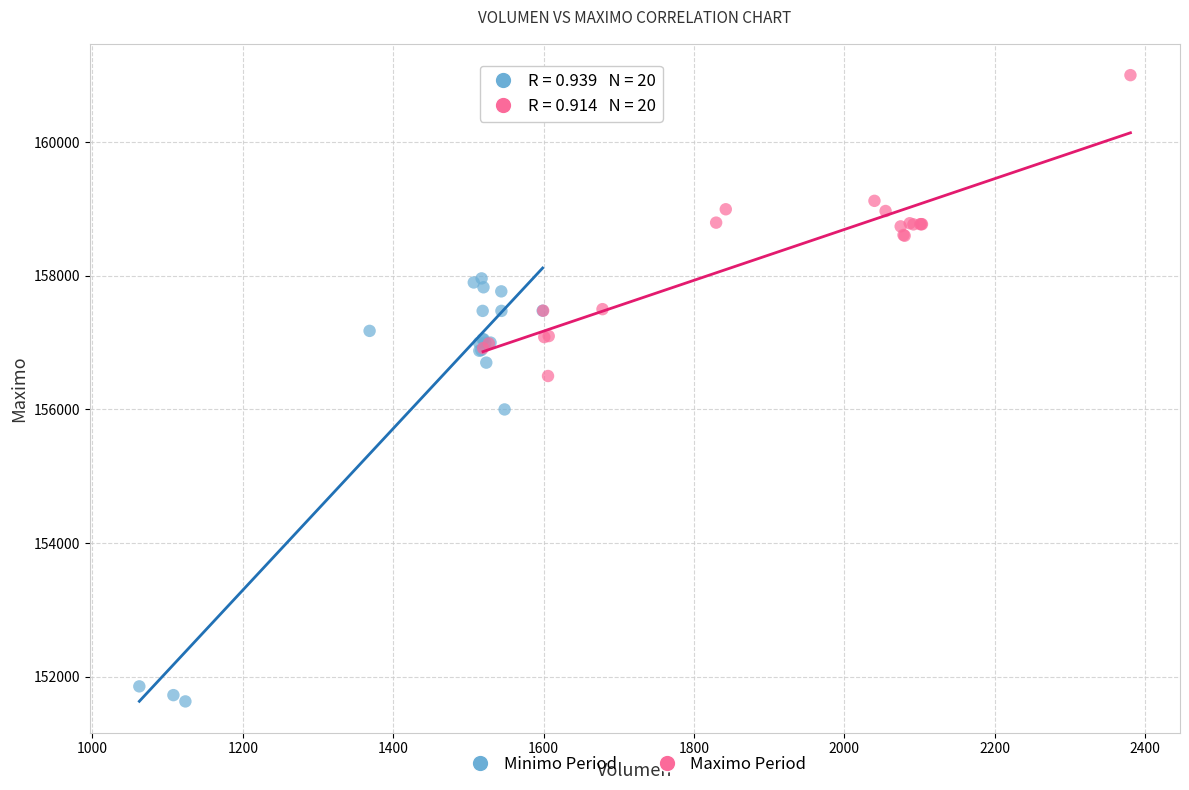

What are all the series names shown in the legend?

Minimo Period, Maximo Period